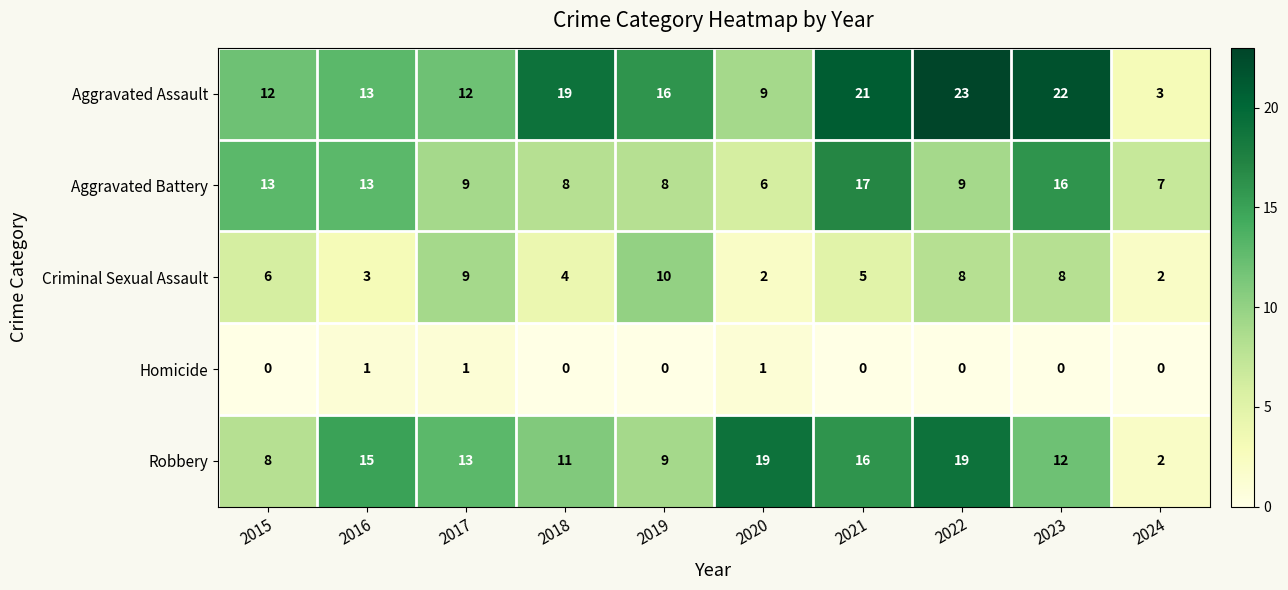

What is the highest value of the Robbery series?

19